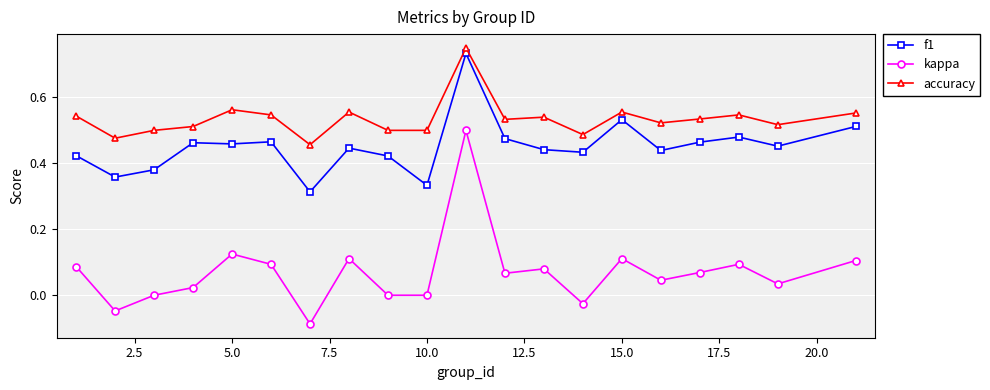

List the series in order of their overall mean, lowest first.

kappa, f1, accuracy